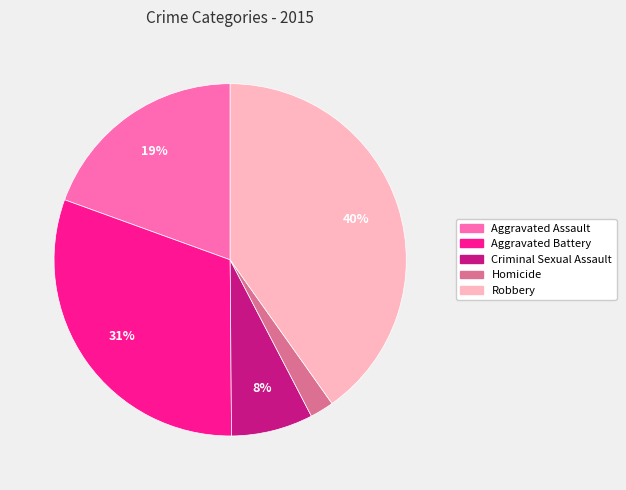

To the nearest percent, what is the difference between the largest and smallest slice percentages?

38%